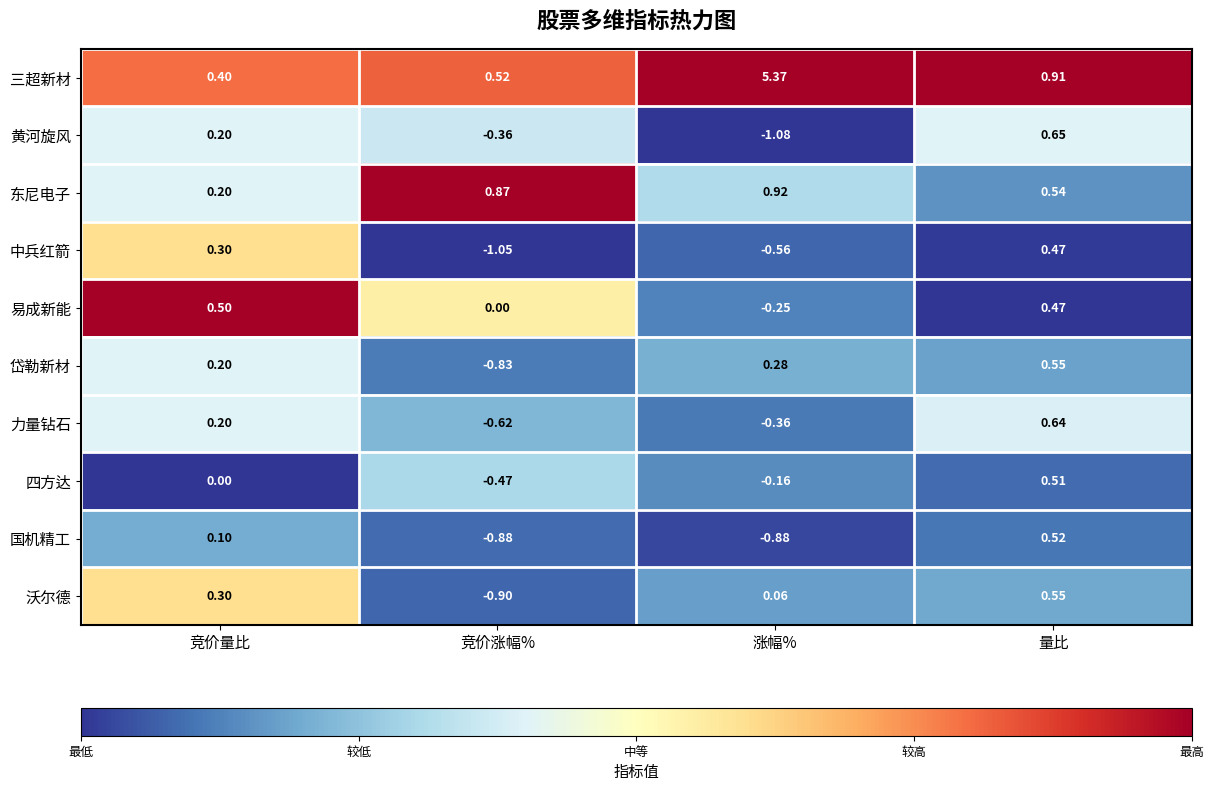

At which category does the chart reach its minimum across all series?

涨幅%